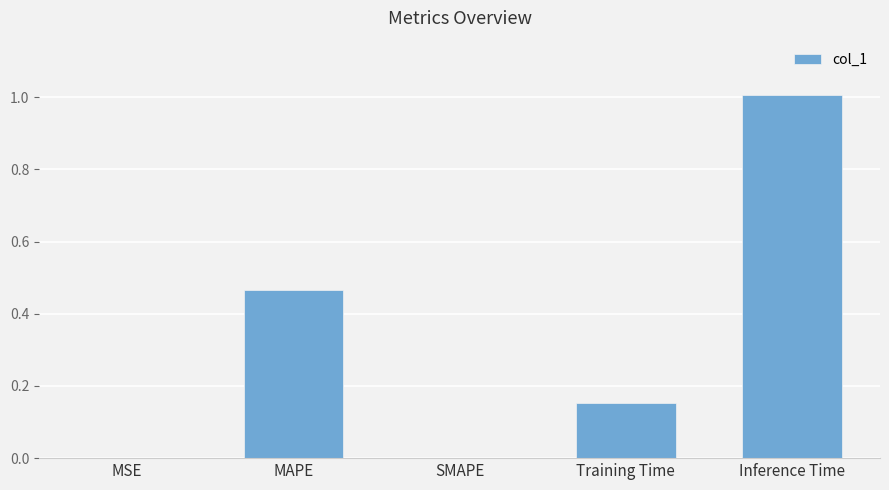

What is the sum of all values?

1.6